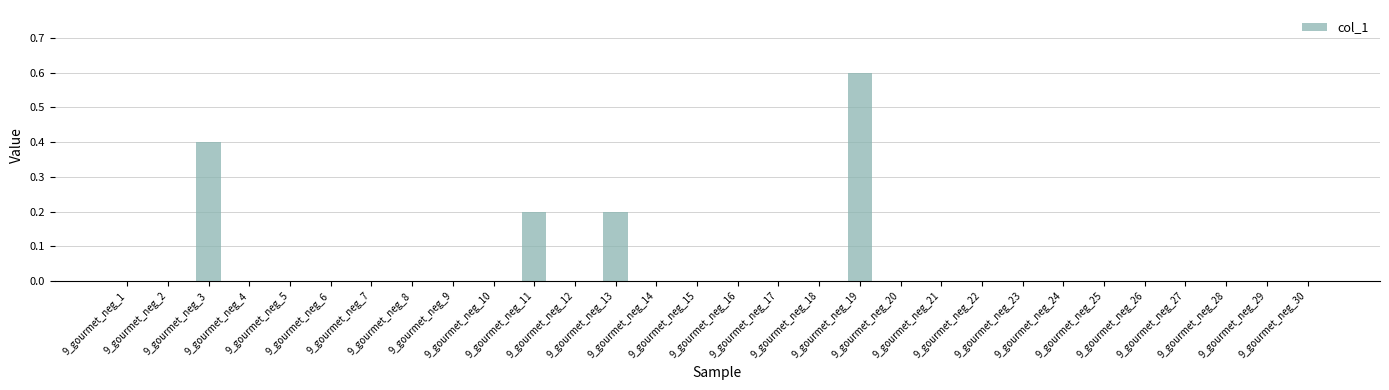

What is the greatest value displayed?

0.6